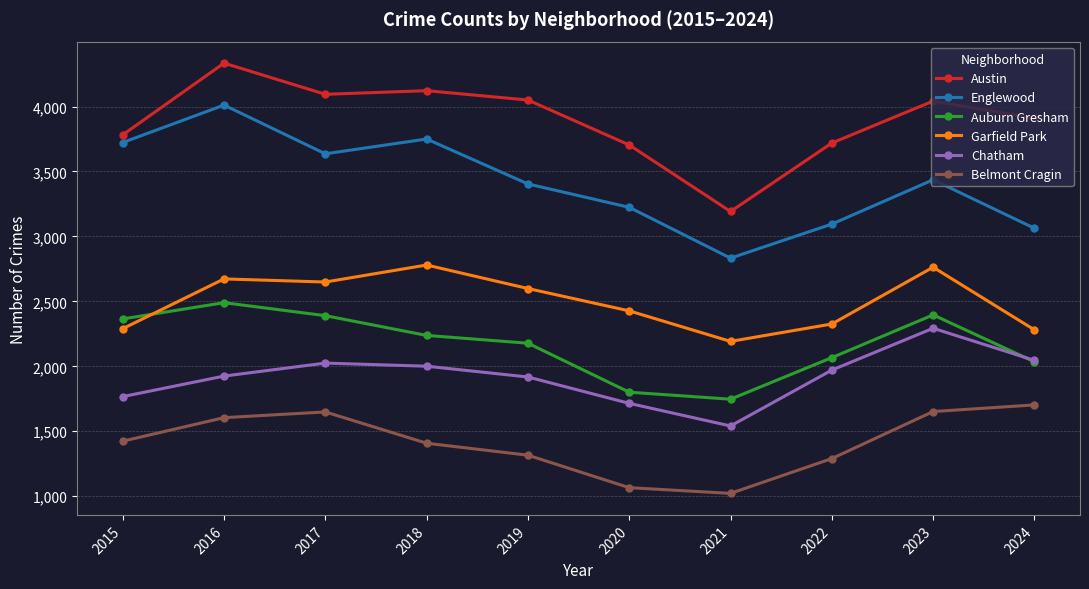

Which category has the lowest value across all series?

2021